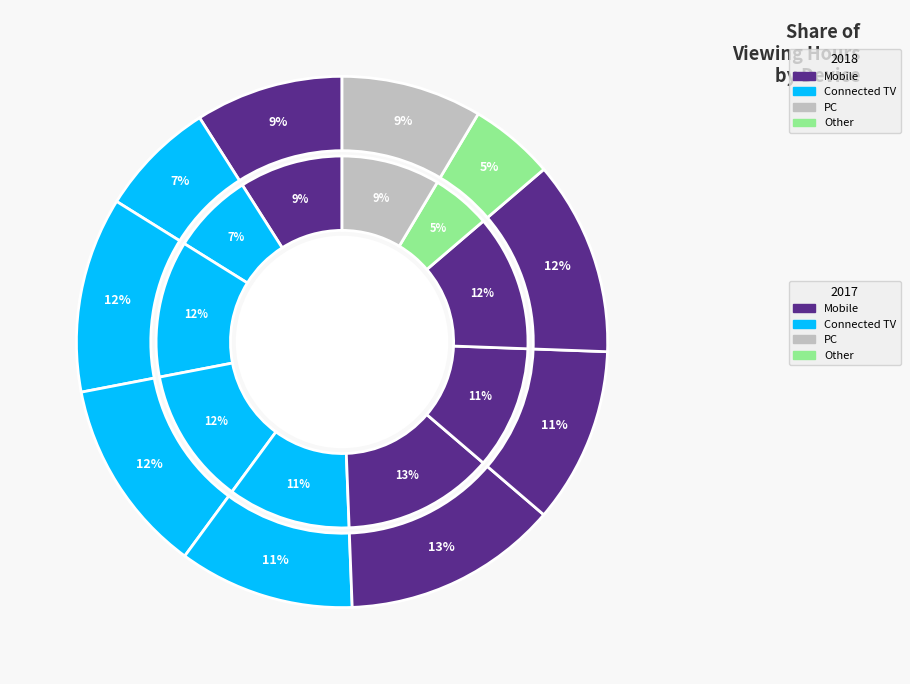

To the nearest percent, what is the difference between the largest and smallest slice percentages?

8%